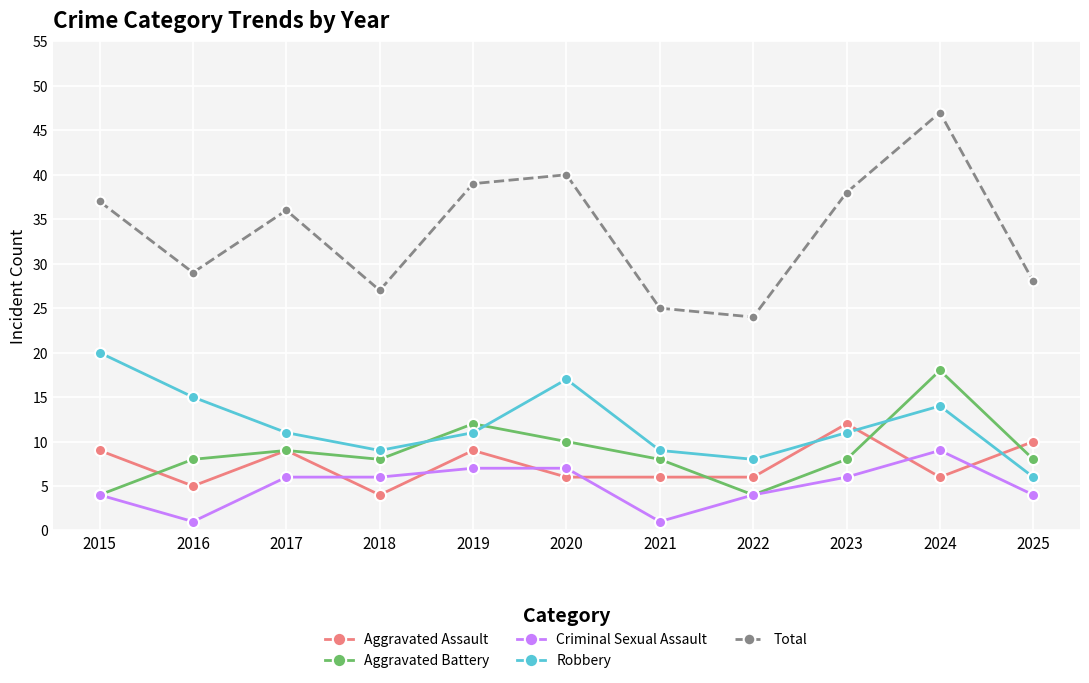

Which category has the highest value across all series?

2024